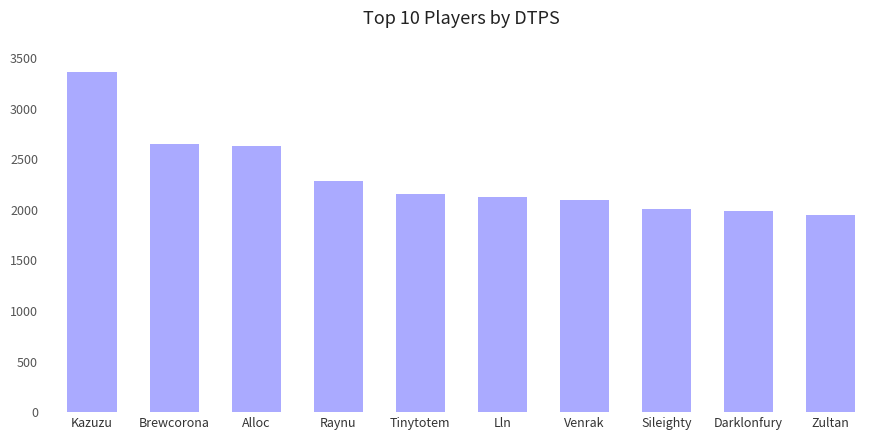

What is the value of the 5th bar from the left?

2152.9